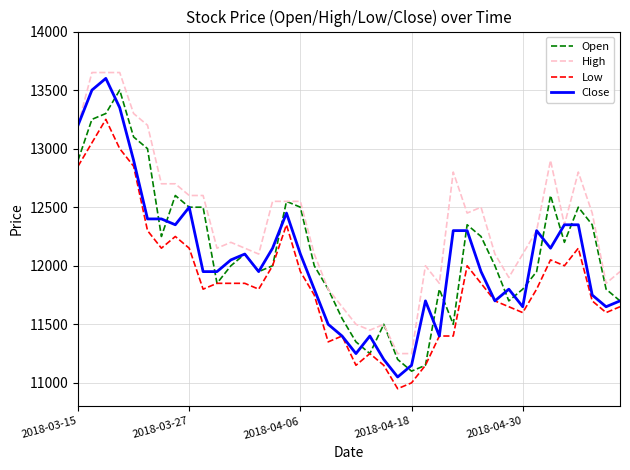

What is the greatest value displayed?

13650